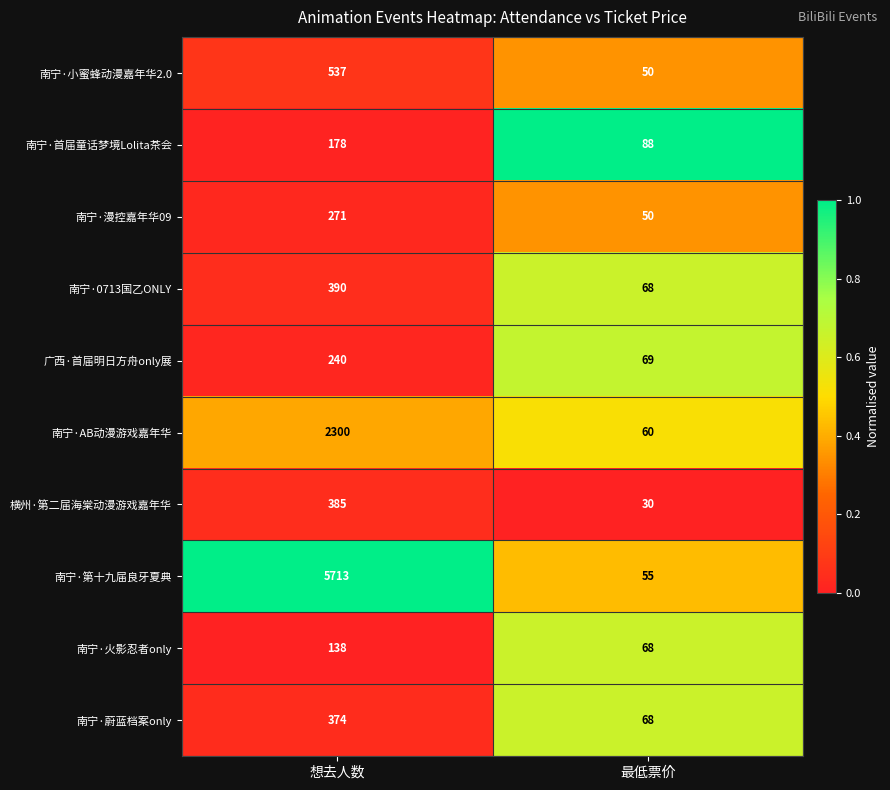

How many series are shown in this chart?

10